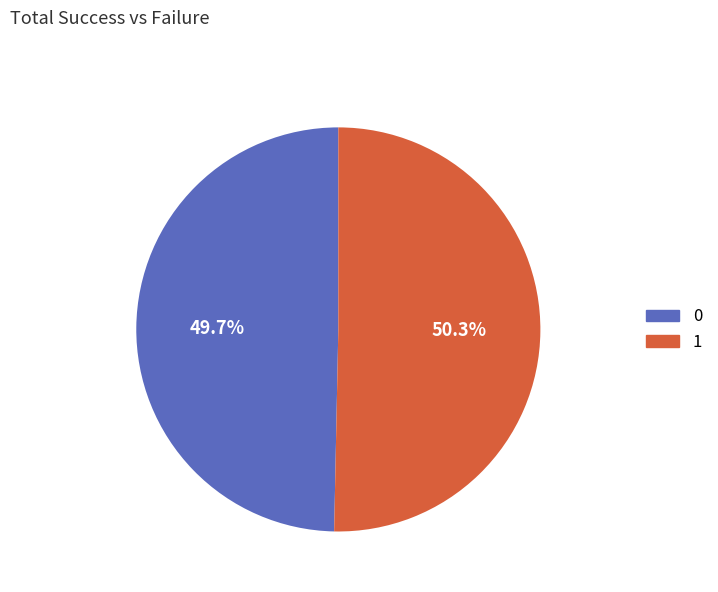

Is there a majority slice in this chart?

Yes